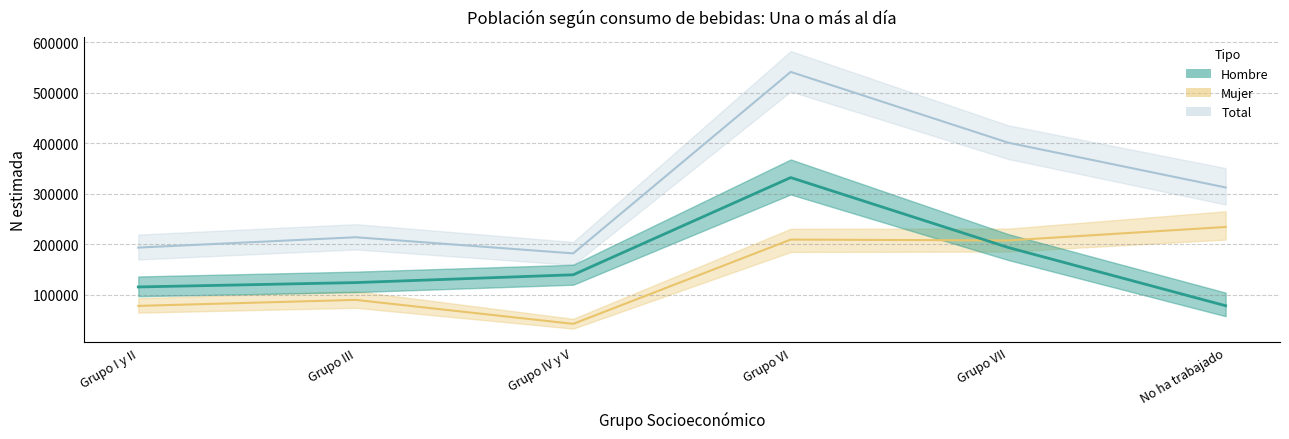

At which category is the sum across all series the highest?

Grupo VI